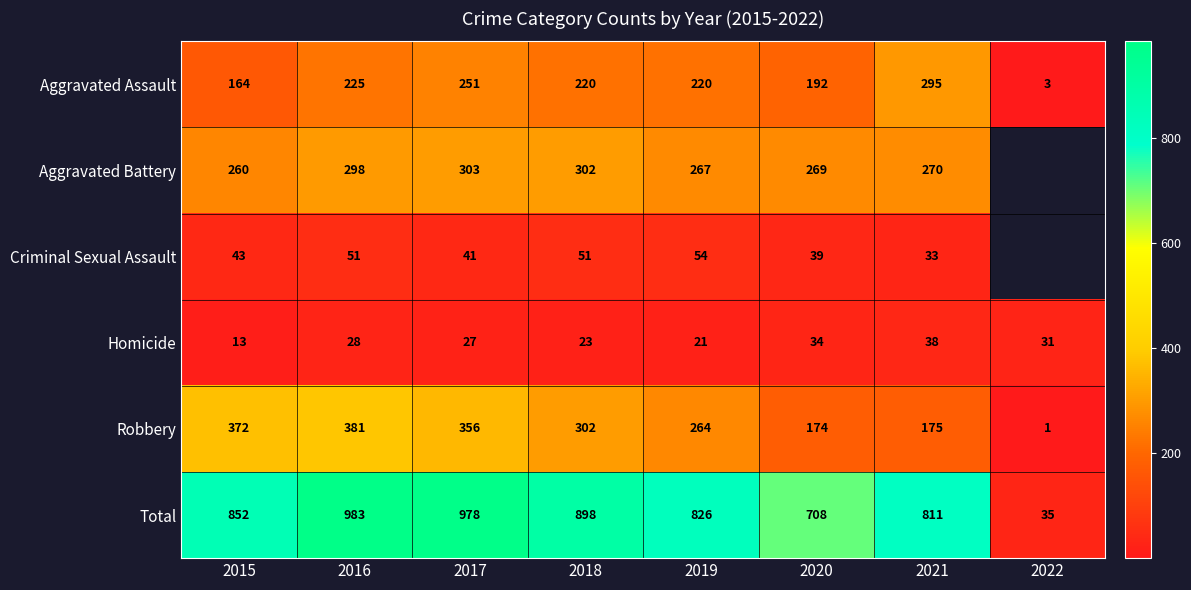

Read the Robbery value at 2015.

372